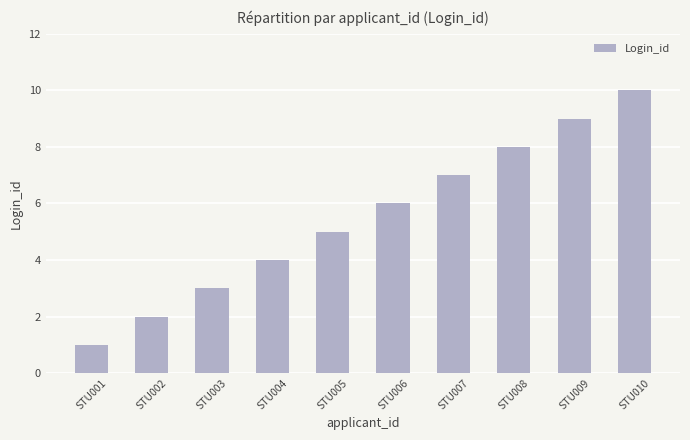

The chart shows a value of 11 at STU007. True or false?

False